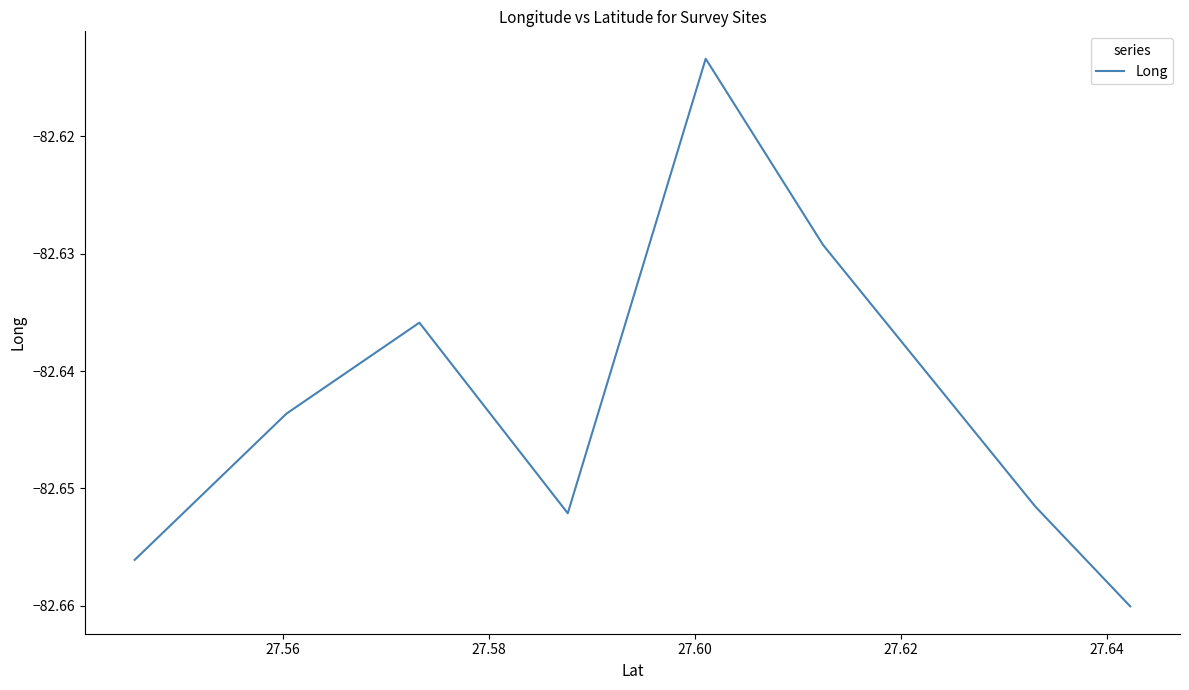

What is the sum of all values?

-661.1